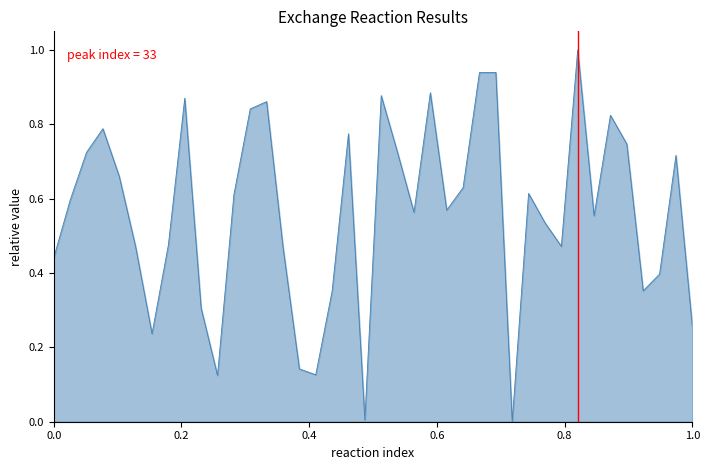

What is the difference between the maximum and minimum values?

1.0